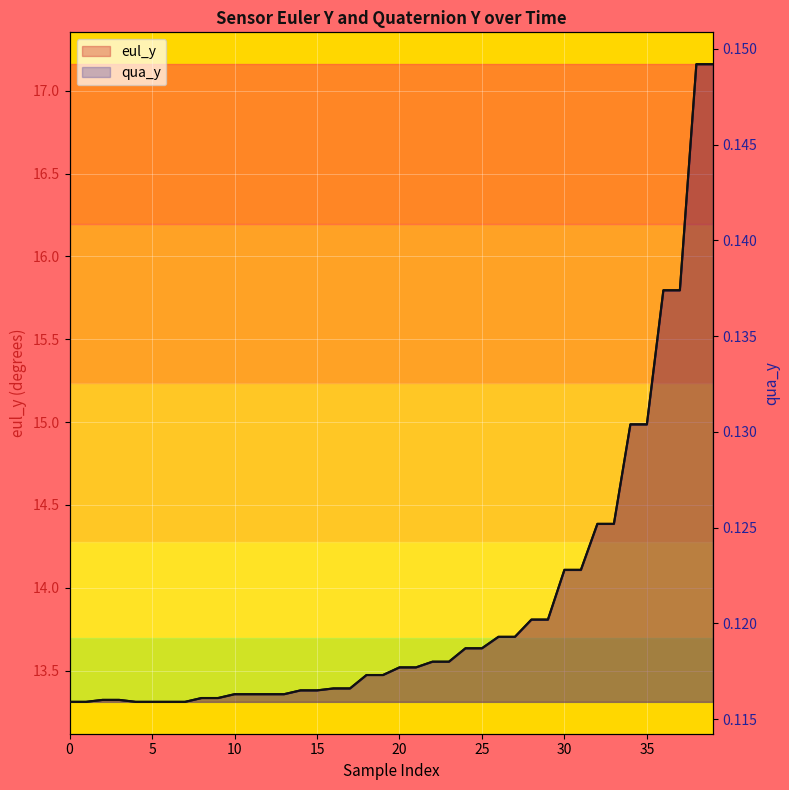

Is the value of qua_y at 13 greater than the value of eul_y at 24?

No